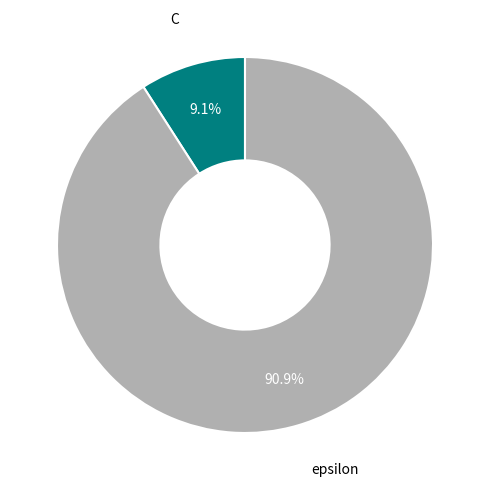

How many segments does this pie chart have?

2